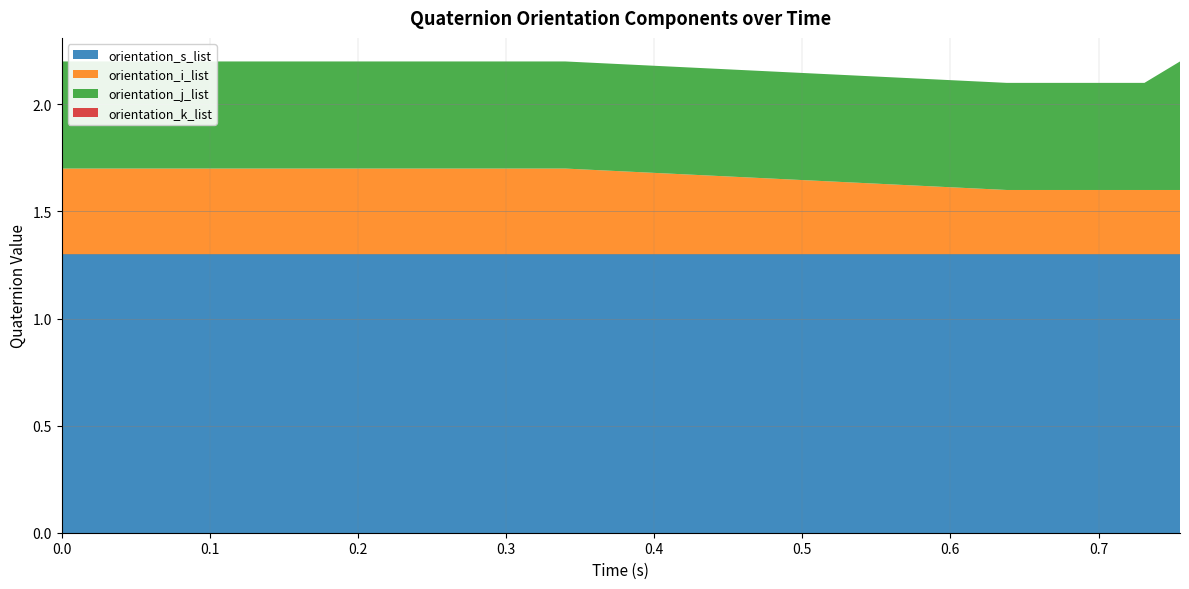

Reading left to right, what are all the values shown in this chart?

orientation_s_list: 0.9	0.9	0.9	0.9	0.9	0.9	0.9	0.9	0.9	0.9	0.9	0.9	0.9	0.9	0.9	0.9	0.9	0.9	0.9	0.9
orientation_i_list: -0.0	-0.0	-0.0	-0.0	-0.0	-0.0	-0.0	-0.0	-0.0	-0.0	-0.0	-0.0	-0.0	-0.0	-0.0	-0.0	-0.0	-0.1	-0.1	-0.1
orientation_j_list: 0.1	0.1	0.1	0.1	0.1	0.1	0.1	0.1	0.1	0.1	0.1	0.1	0.1	0.1	0.1	0.1	0.1	0.1	0.1	0.2
orientation_k_list: -0.4	-0.4	-0.4	-0.4	-0.4	-0.4	-0.4	-0.4	-0.4	-0.4	-0.4	-0.4	-0.4	-0.4	-0.4	-0.4	-0.4	-0.4	-0.4	-0.4